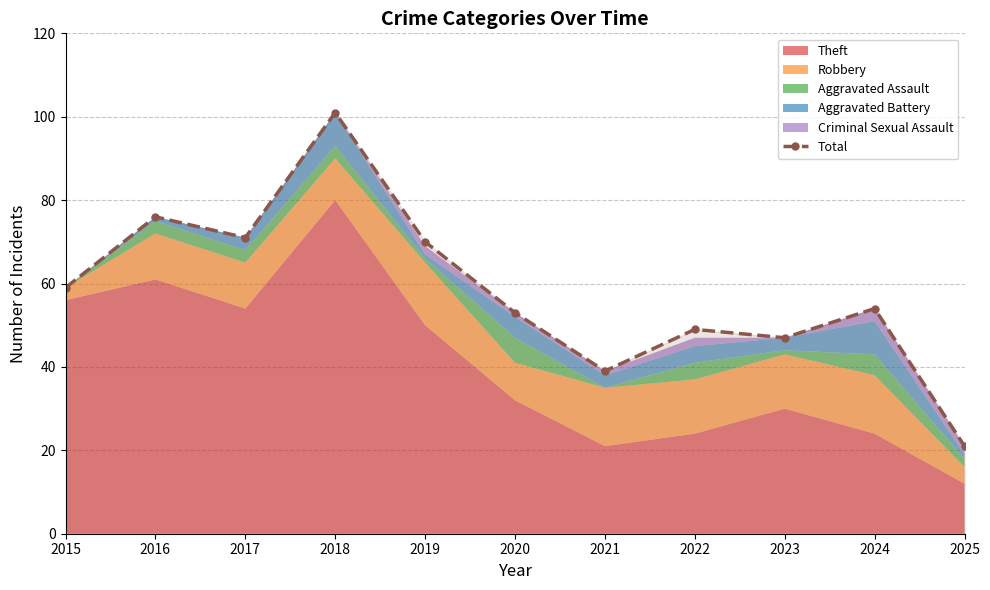

What is the smallest value displayed?

21